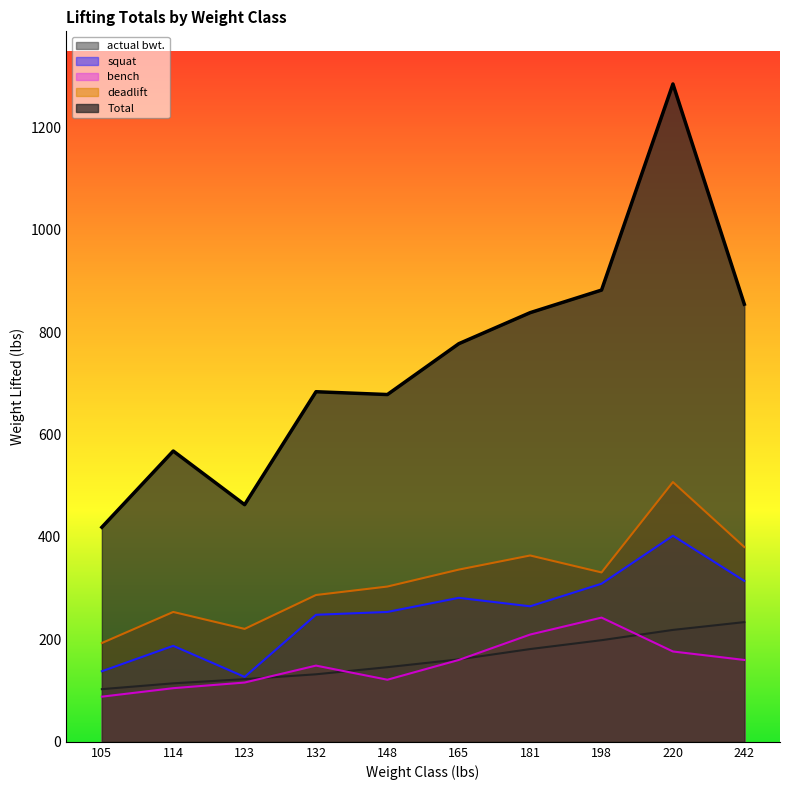

Where is Total nearest to the value 851?

242